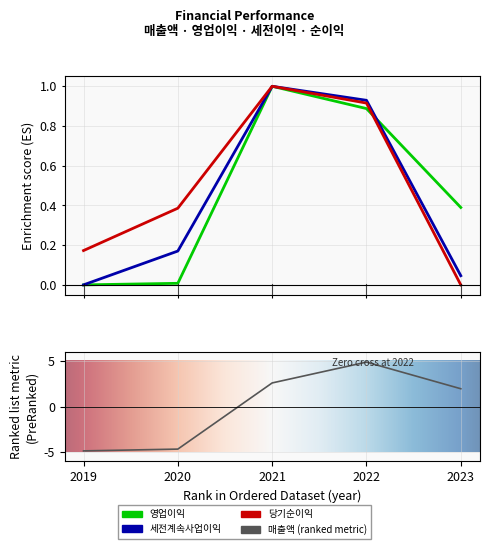

How many times do 영업이익 and 당기순이익 cross each other?

3